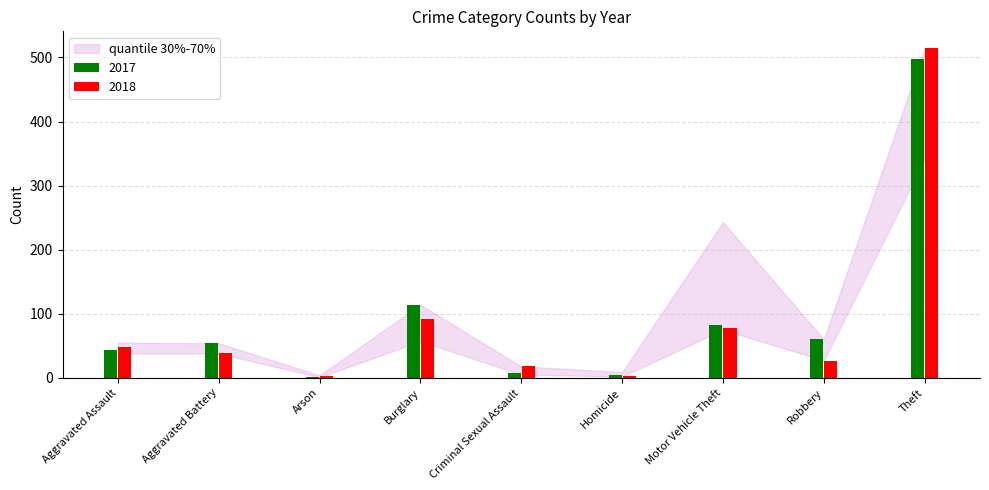

At which category is the sum across all series the highest?

Theft